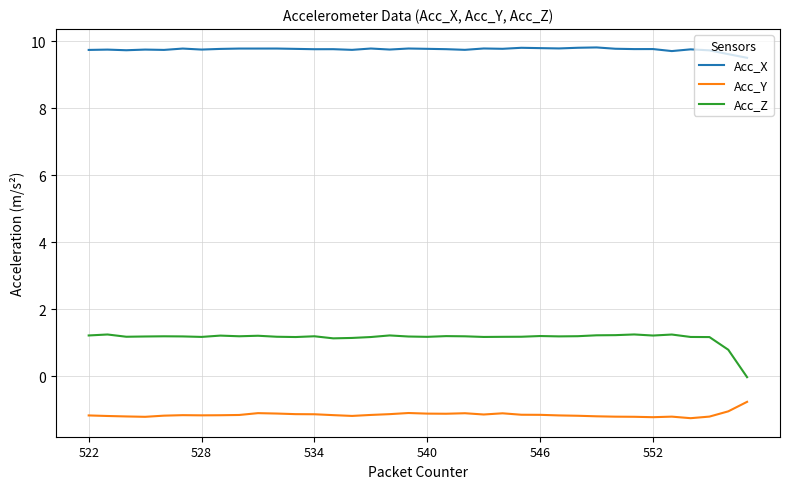

Which series has the largest total across all categories?

Acc_X